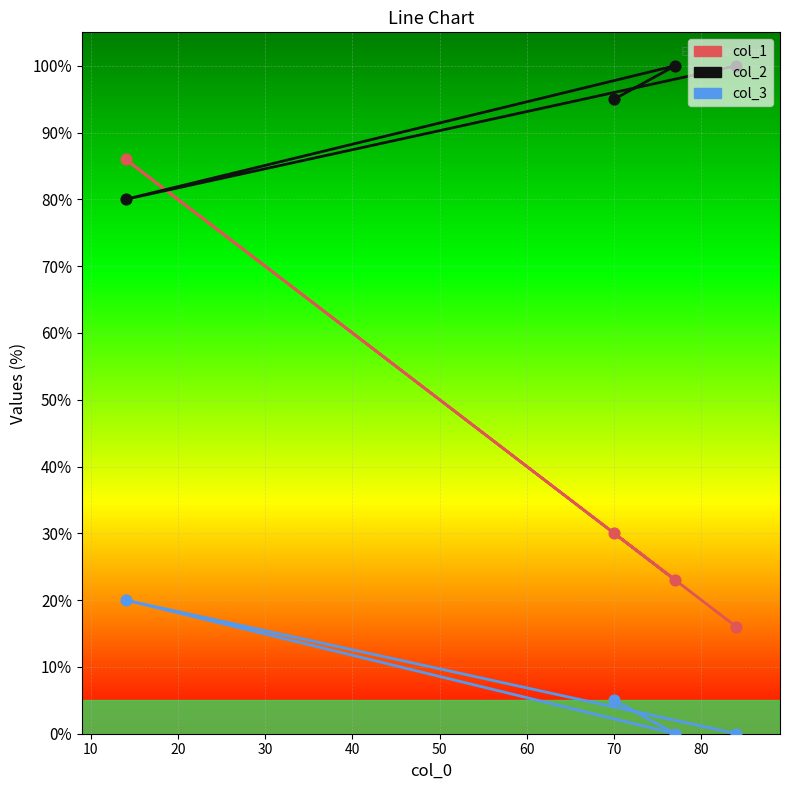

Which series contains the highest Y value?

col_2